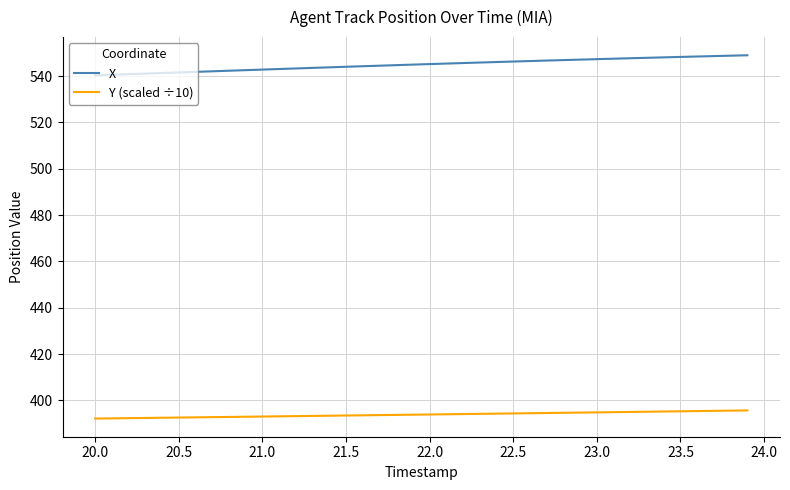

List the series in order of their overall mean, lowest first.

Y (scaled ÷10), X